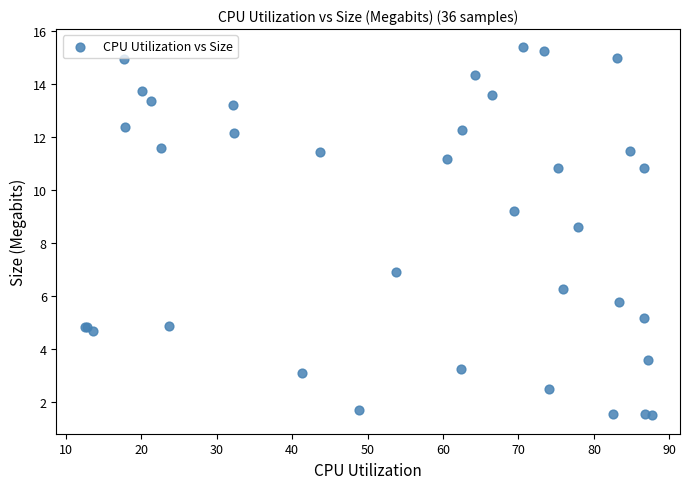

What Y value in the scatter plot is closest to 8?

8.6